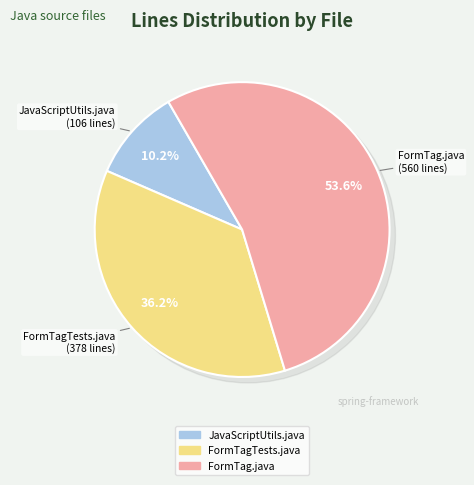

Rank the categories by value from lowest to highest.

JavaScriptUtils.java, FormTagTests.java, FormTag.java